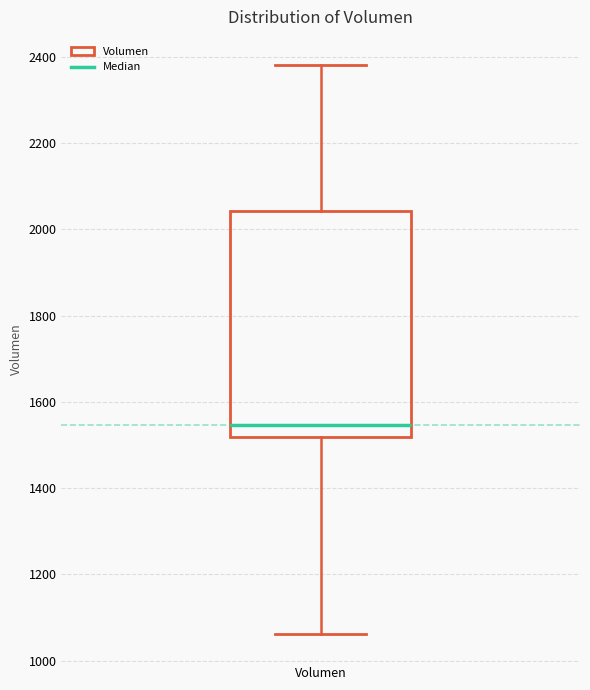

Where is the upper edge of the box for Volumen on the y-axis? The values are not printed on the chart, so give them approximately, as read against the axis.

2040